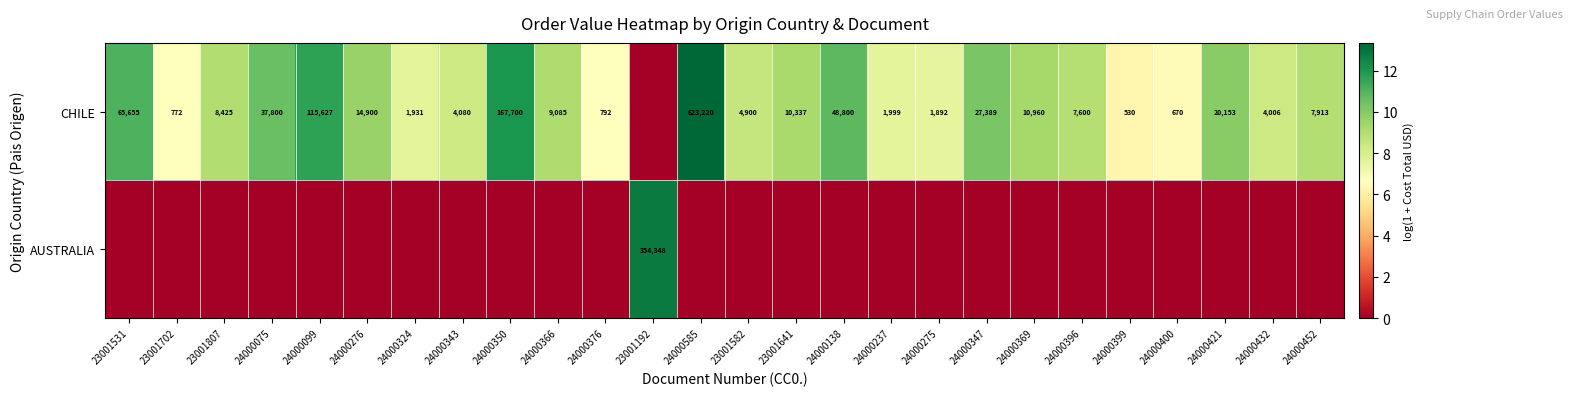

What is the sum of the CHILE values at 24000366 and 24000275?

10977